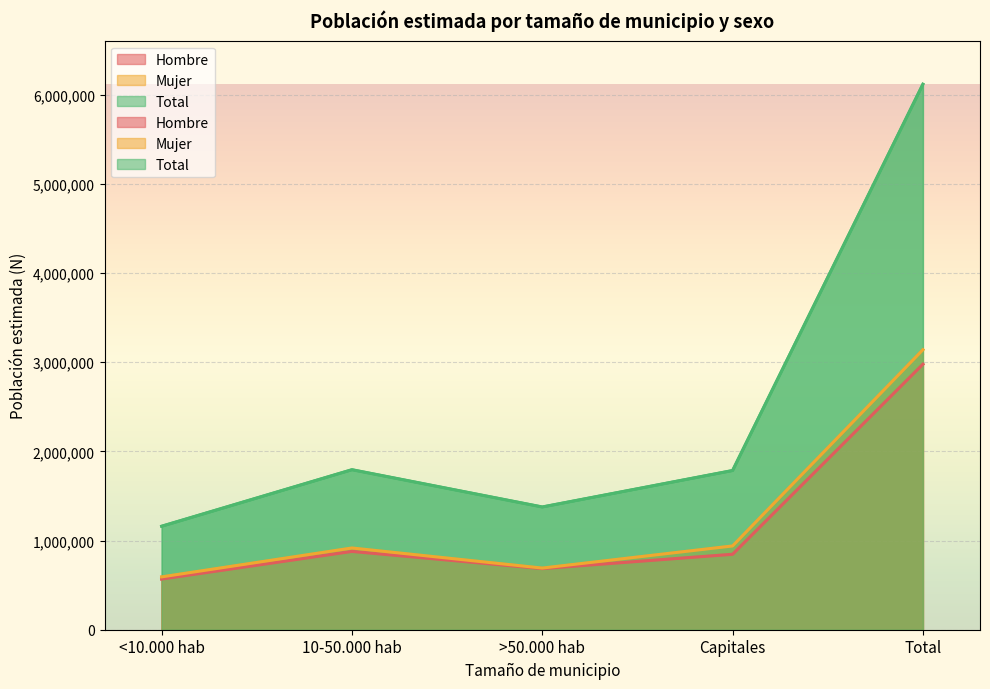

At which label does Total first exceed 1785982?

10-50.000 hab